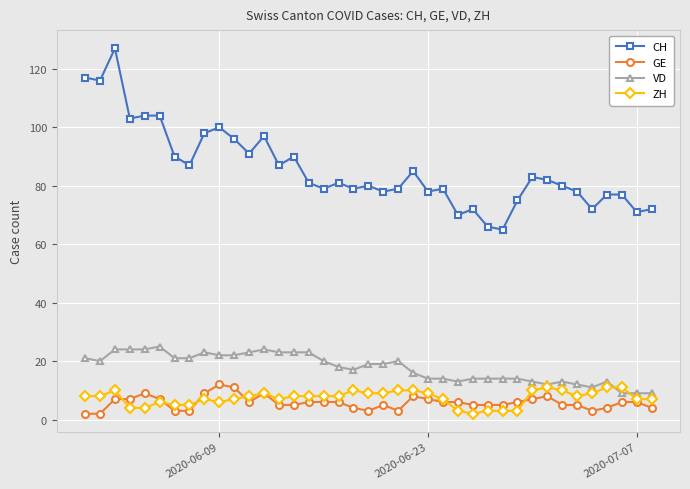

How many GE values are between 4 and 7?

25